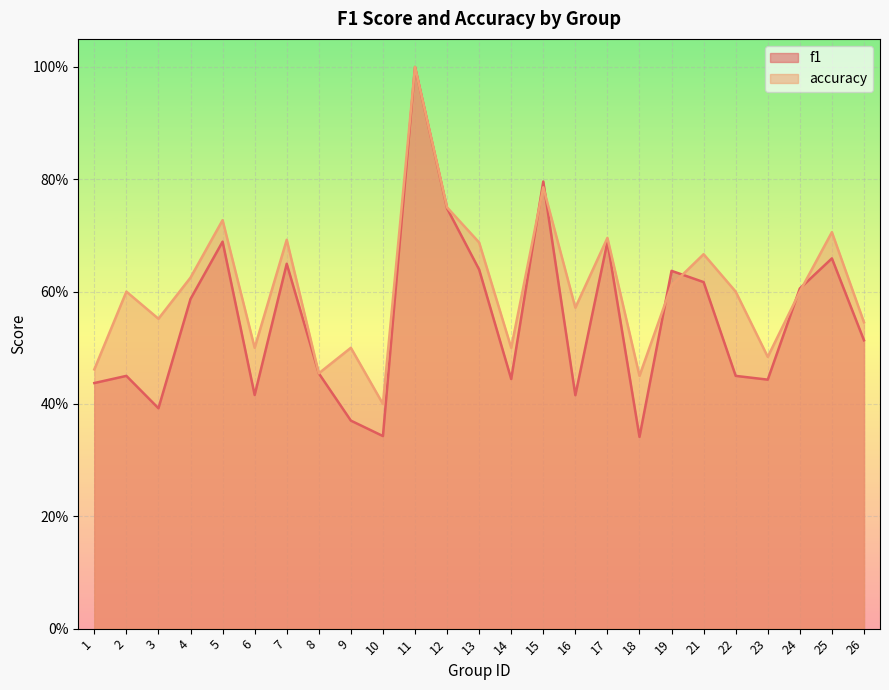

The accuracy series shows 0.1 at 8. True or false?

False